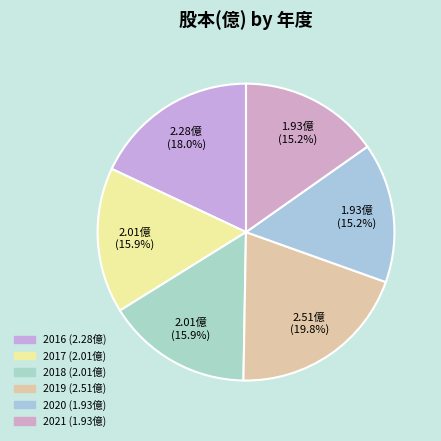

What is the change in value from 2017 to 2019?

+0.5